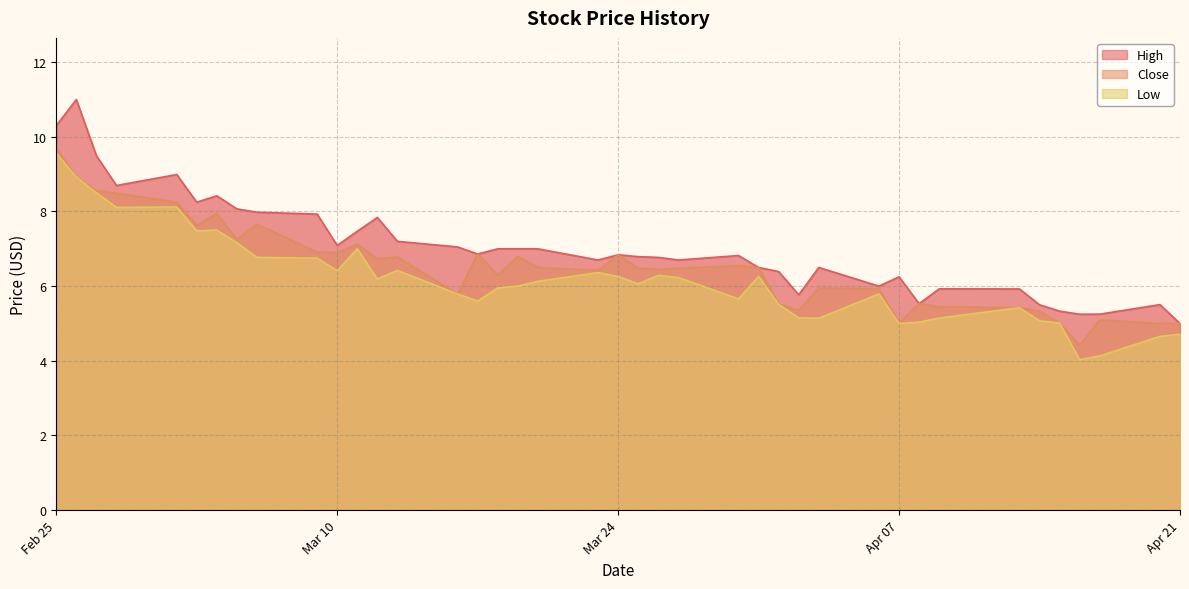

At how many categories does at least one series exceed 9?

3